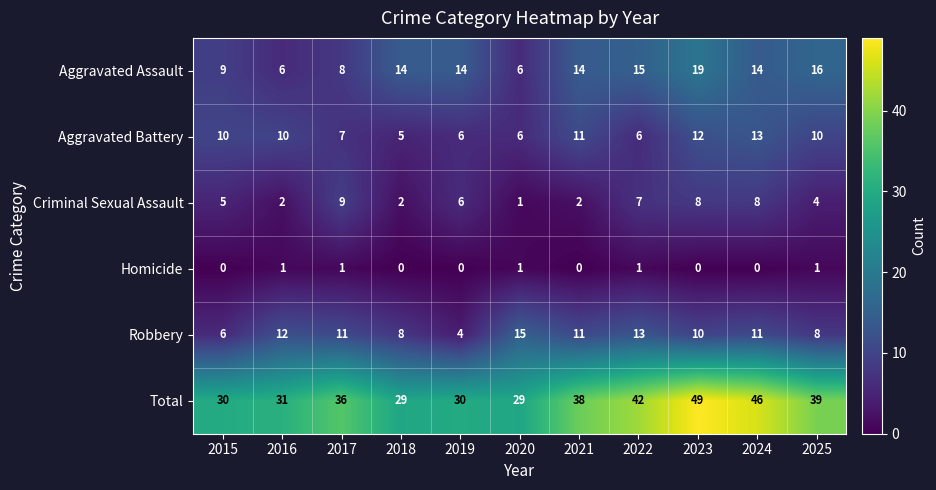

What value does the Criminal Sexual Assault series have at 2017?

9